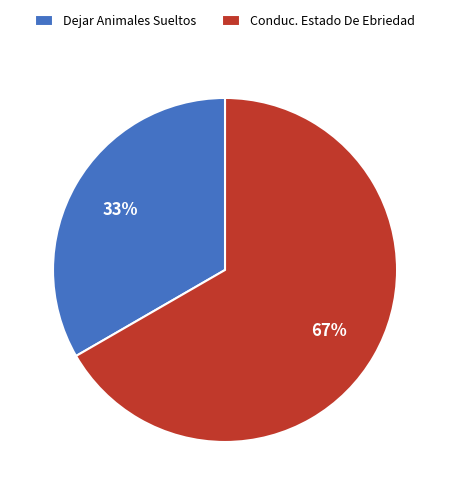

Does Conduc. Estado De Ebriedad account for over 50% of the chart?

Yes